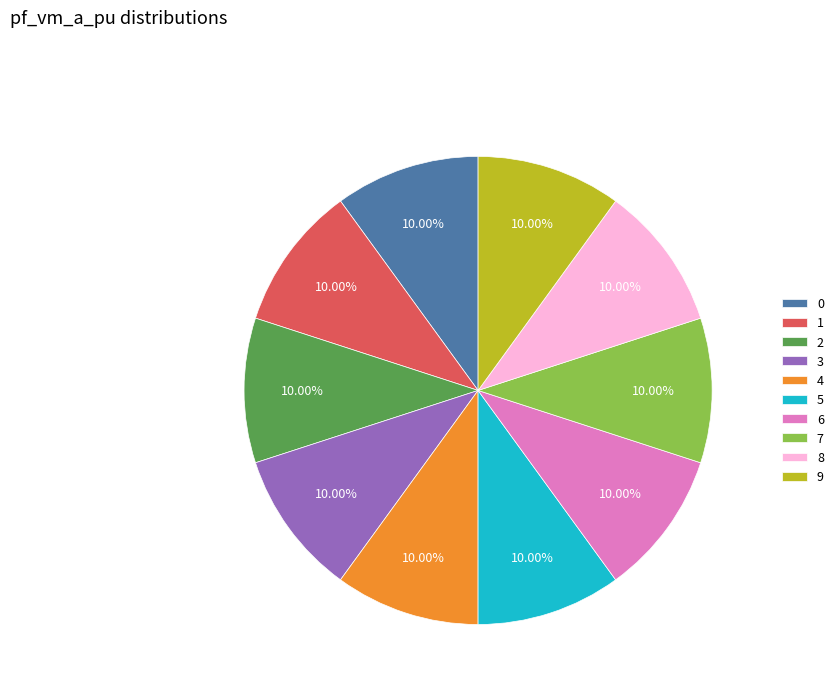

Does 6 represent more than half of the total?

No